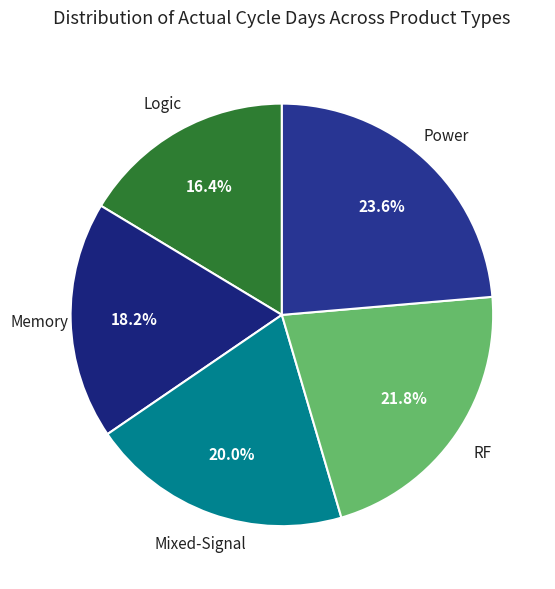

To the nearest percent, what is the difference between the largest and smallest slice percentages?

7%